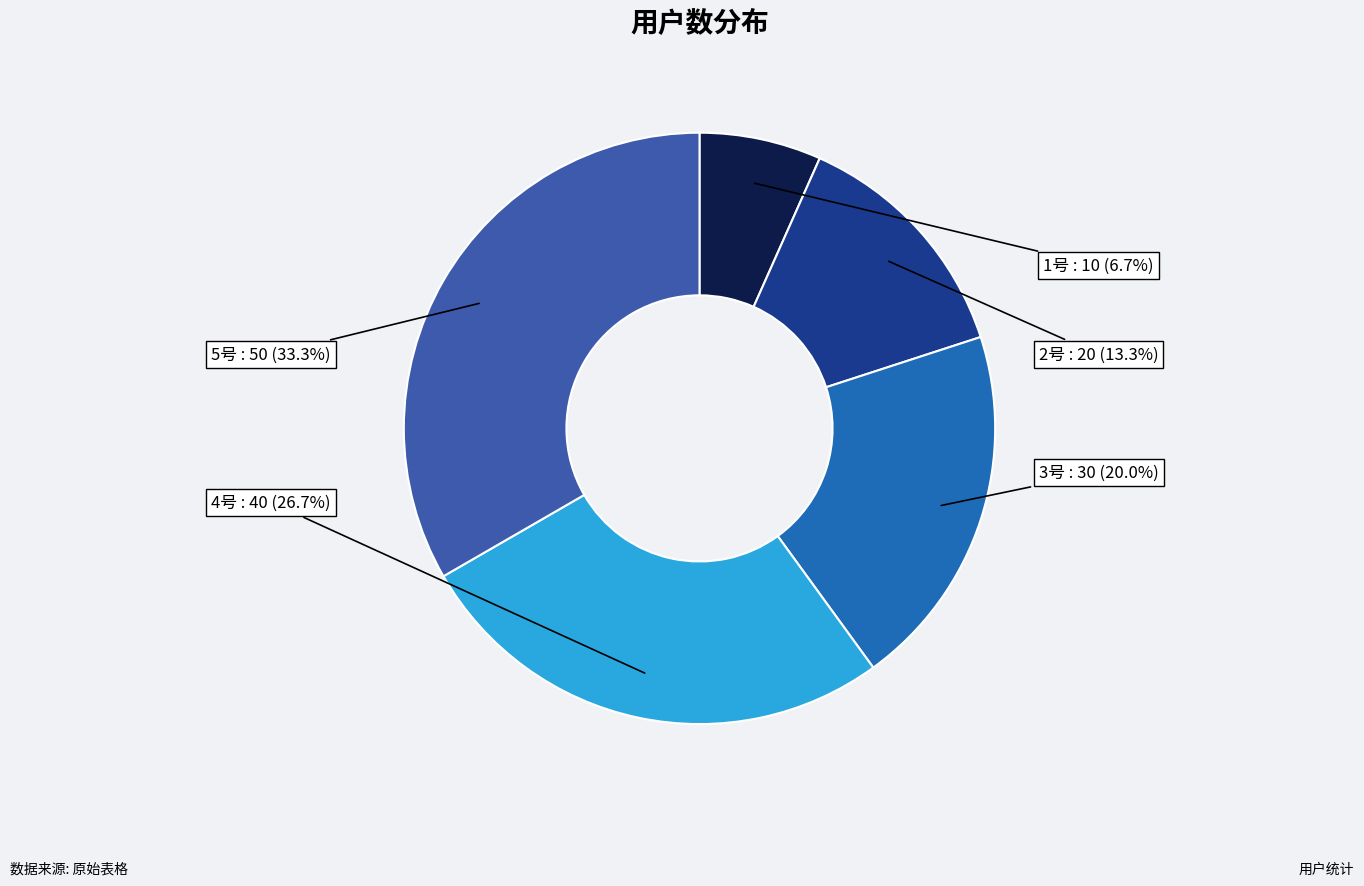

Combined, do 1号 and 4号 account for over 50%?

No